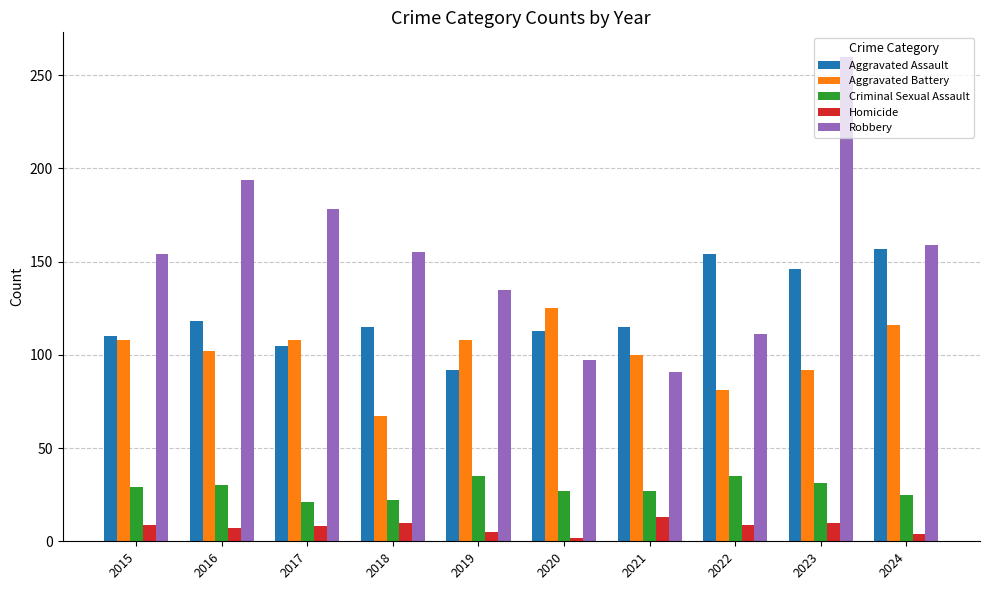

What is the sum of the Criminal Sexual Assault values at 2023 and 2016?

61